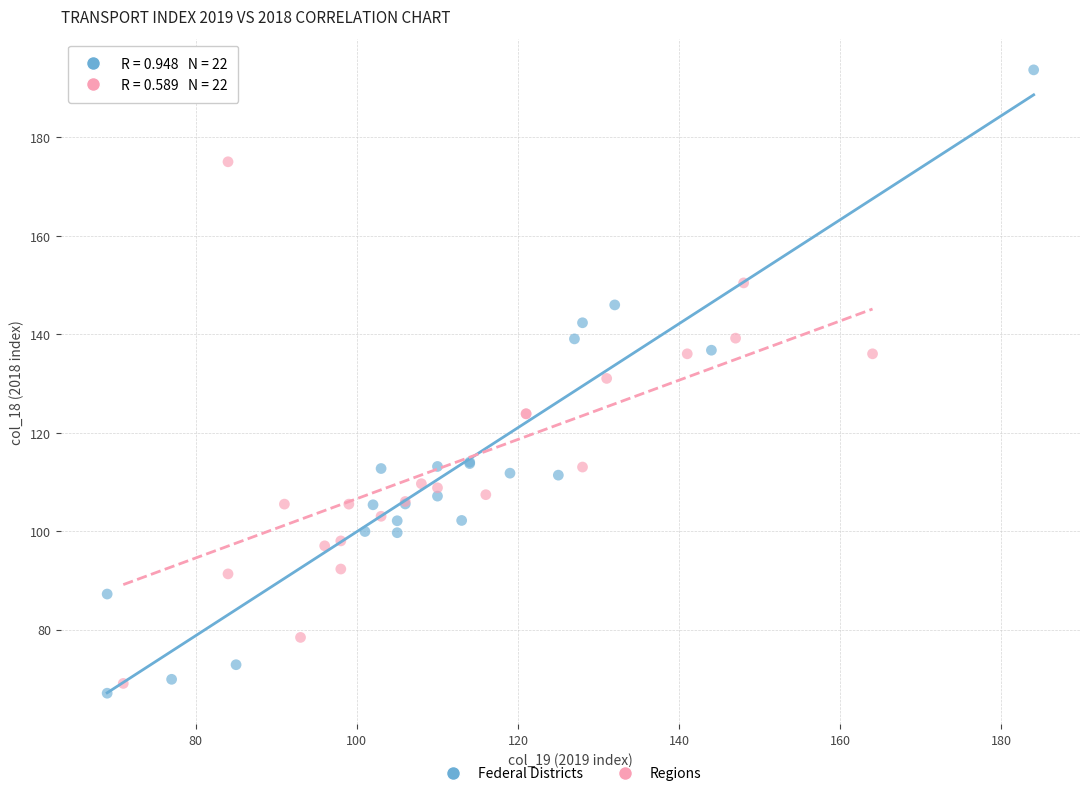

Which series reaches the maximum Y coordinate?

Federal Districts